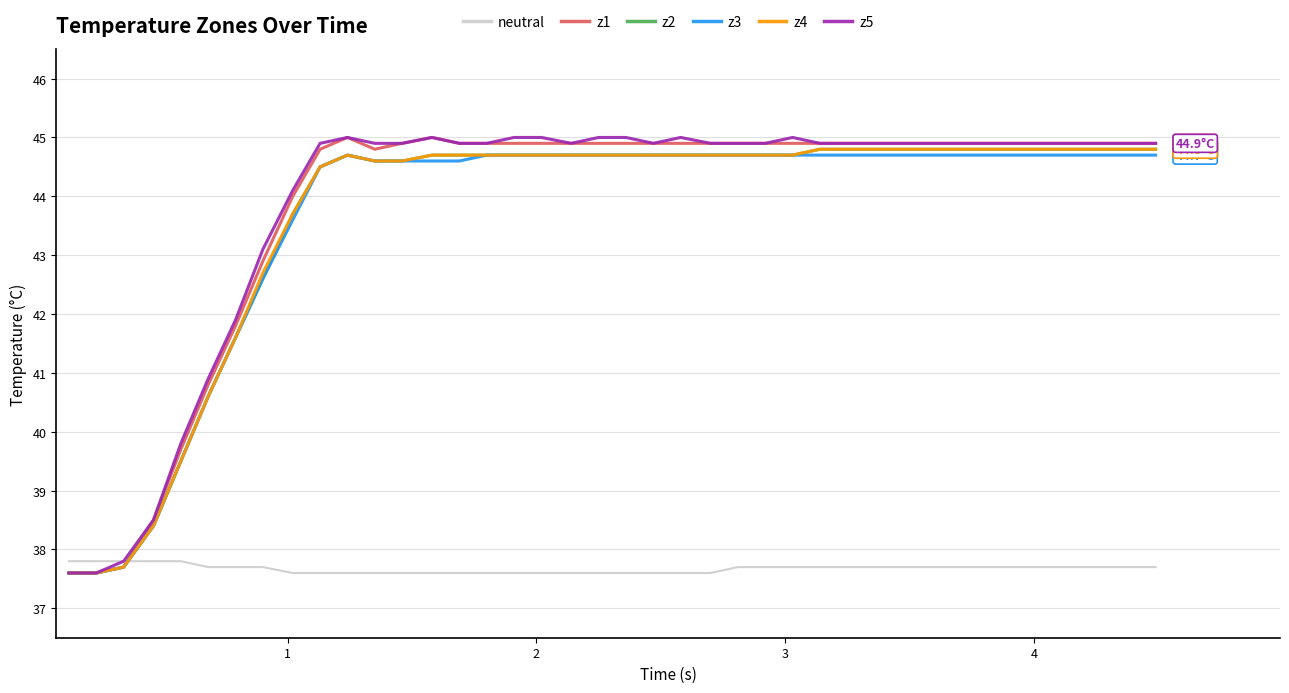

What is the minimum value for z1?

37.6